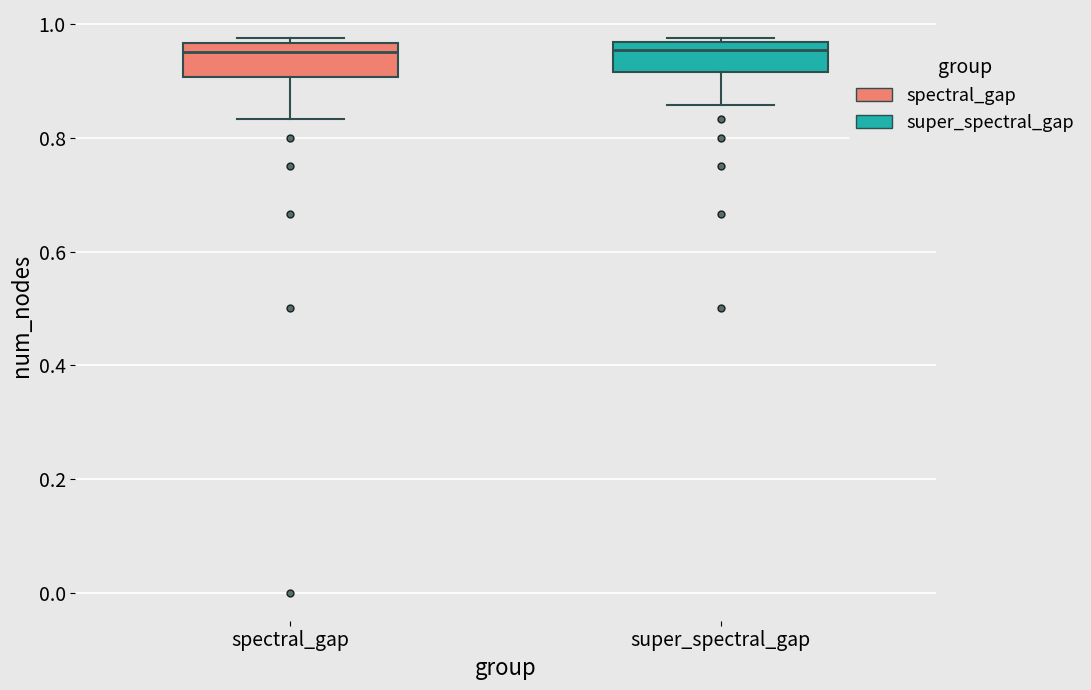

Reading left to right, transcribe this box plot: for each box, give where its median line is, the range the box spans, and where its two whiskers end, as read against the y-axis. The values are not printed on the chart, so give them approximately, as read against the axis.

spectral_gap: median 0.96 (just below the box's upper edge), box 0.90 to 0.96, whiskers 0.84 to 0.98
super_spectral_gap: median 0.96 (just below the box's upper edge), box 0.92 to 0.96, whiskers 0.86 to 0.98